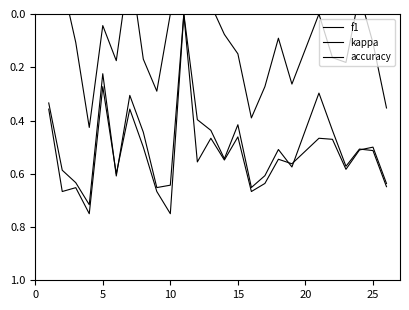

What is the spread (max minus min) of values at 15?

0.3